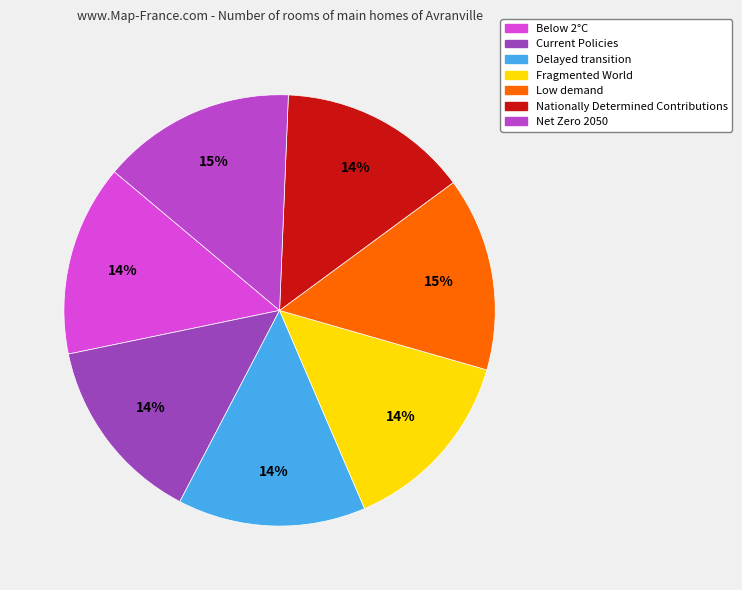

How many segments does this pie chart have?

7